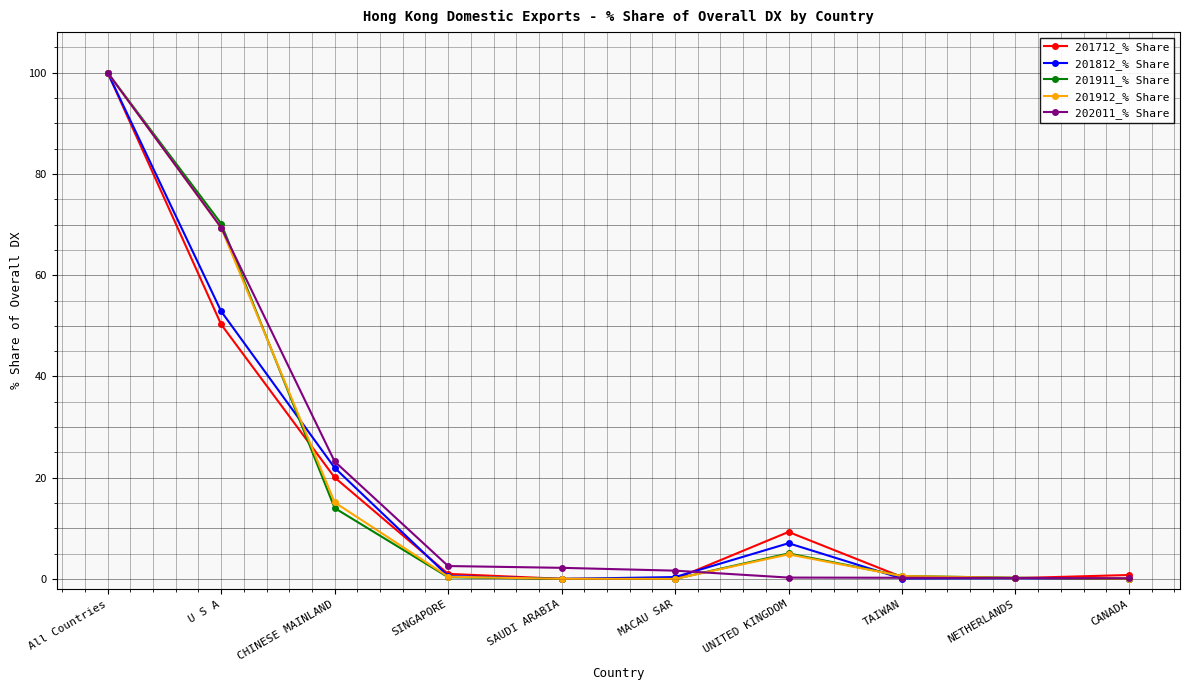

What is the difference between the 201911_% Share values at All Countries and MACAU SAR?

100.0